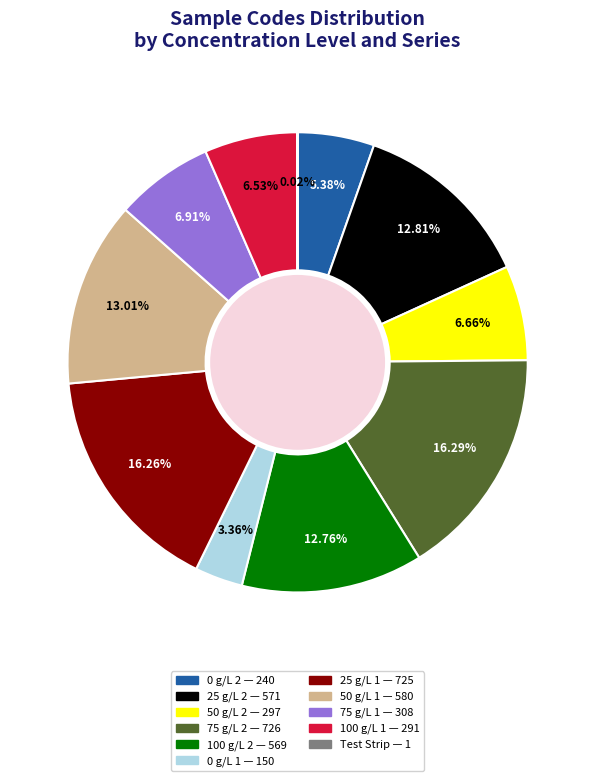

To the nearest percent, what is the difference between the 75 g/L 1 and 25 g/L 2 slice percentages?

6%